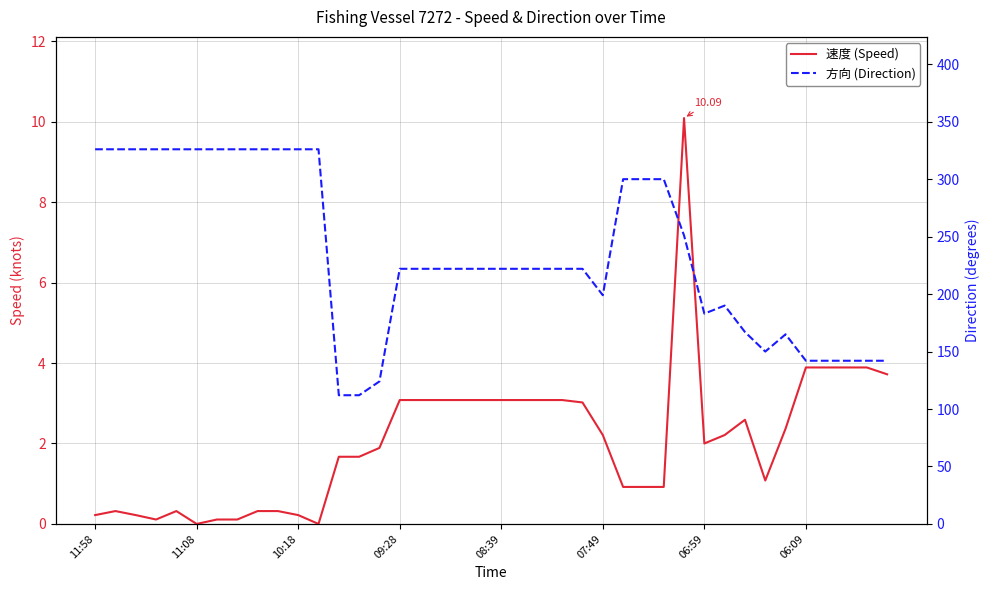

Between 20 and 8, which is larger?

20